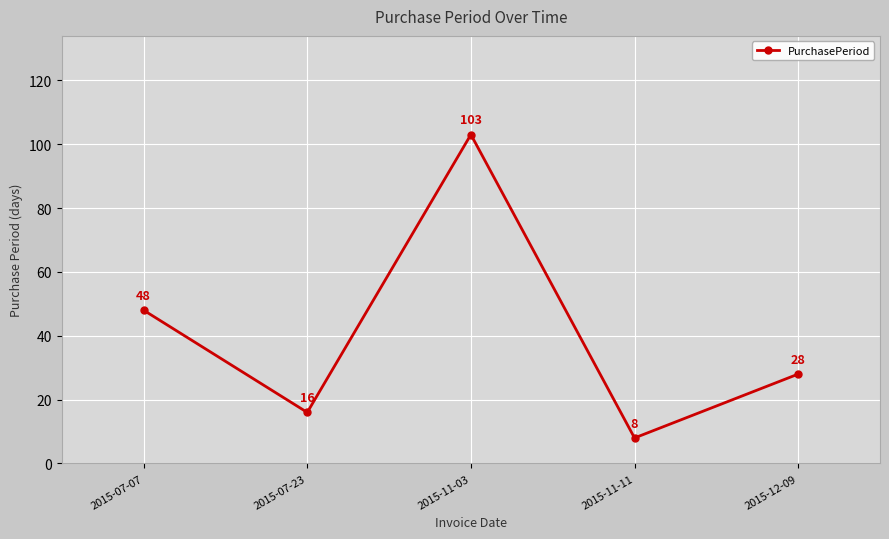

The chart shows a value of 28 at 2015-12-09. True or false?

True